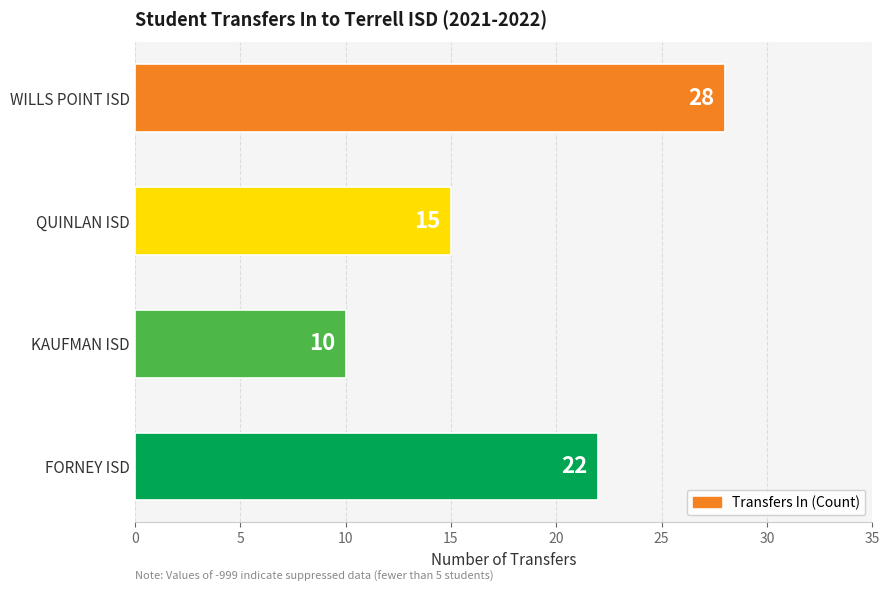

The value at WILLS POINT ISD is 12. True or false?

False